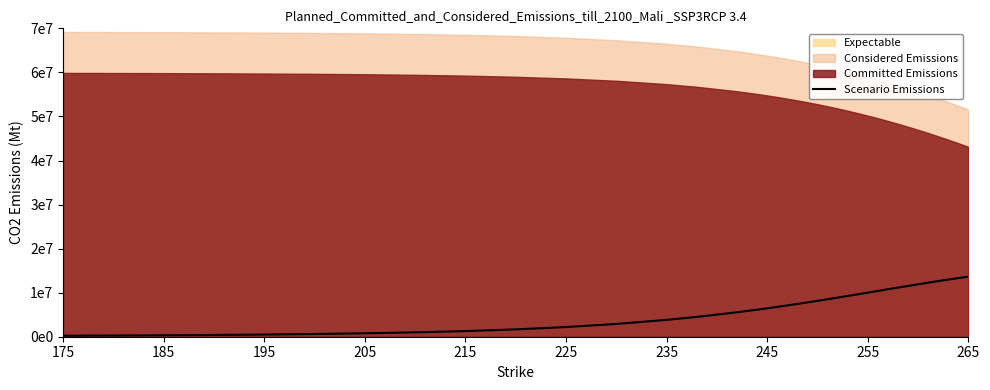

True or false: the data shows 6741967.4 at 29.

False